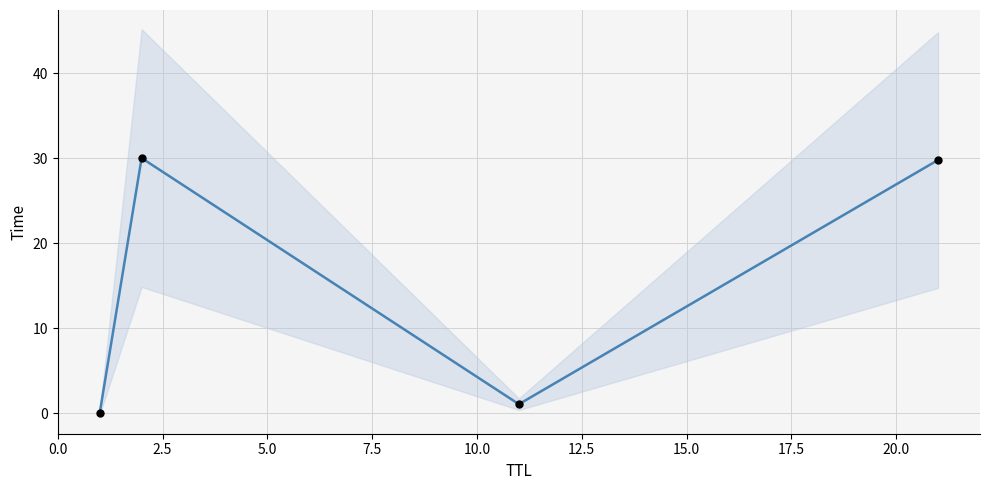

Which has a higher value, 5.0 or 0.0?

5.0